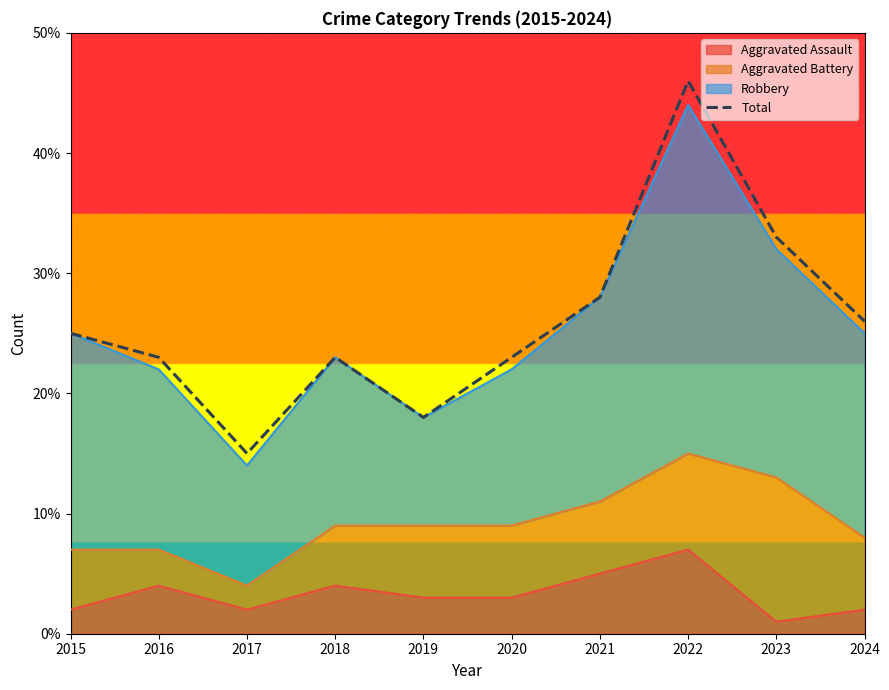

Reading left to right, transcribe all the data shown in this chart.

2015=25	2016=23	2017=15	2018=23	2019=18	2020=23	2021=28	2022=46	2023=33	2024=26